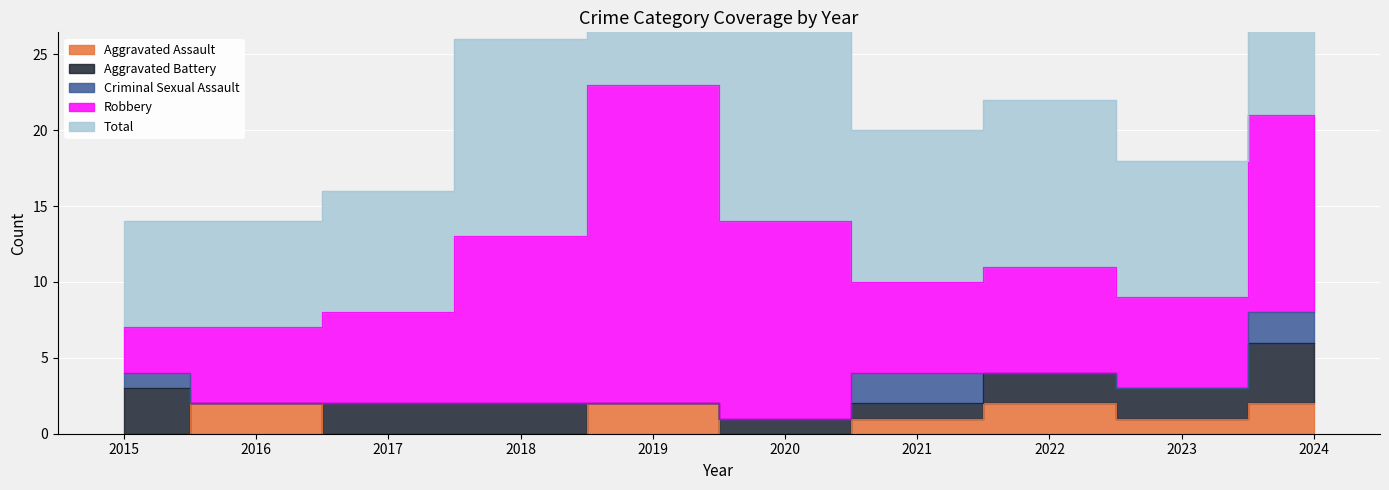

Is it true that Total equals 12 at 2017?

False